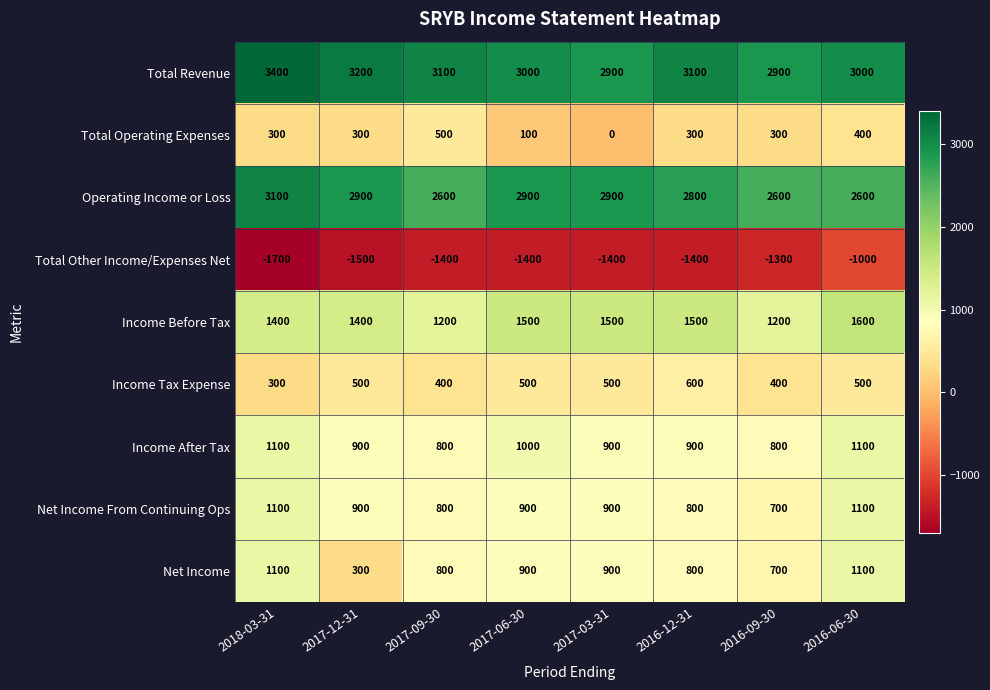

Between 2018-03-31 and 2017-06-30, which series saw the biggest shift?

Total Revenue